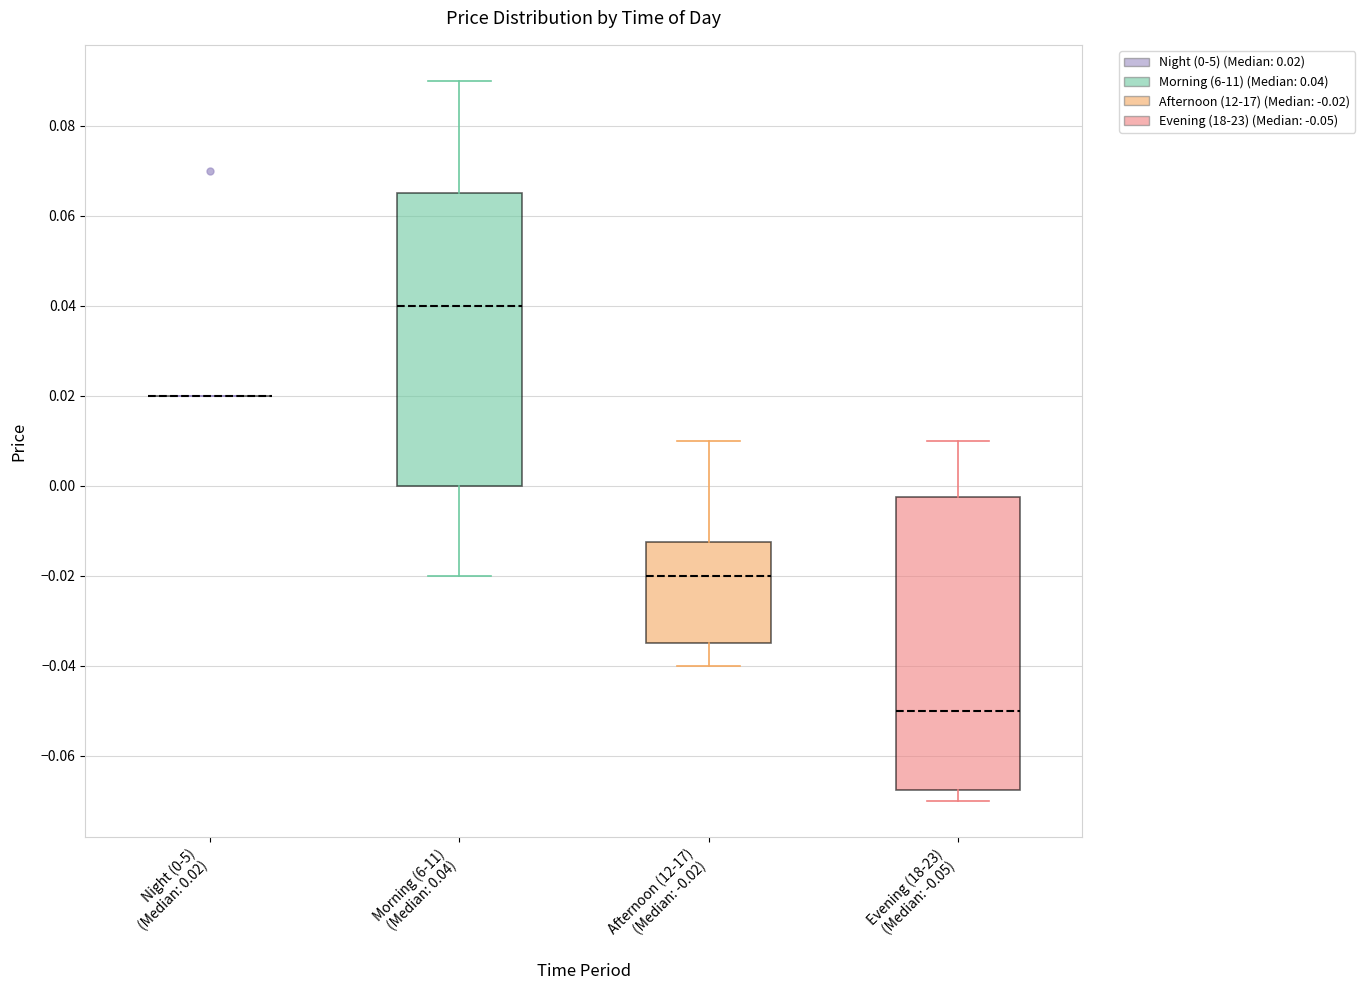

Where does the upper whisker of the box for Morning (6-11) (Median: 0.04) end on the y-axis? The values are not printed on the chart, so give them approximately, as read against the axis.

0.090